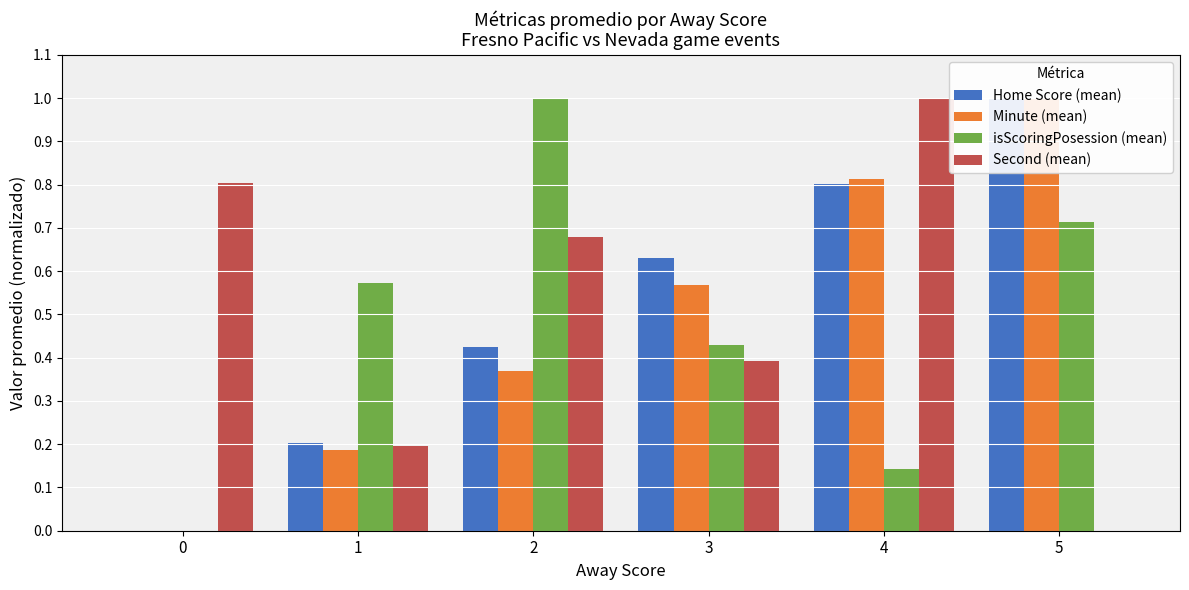

True or false: Home Score (mean) has a value of 0.2 at 2.

False